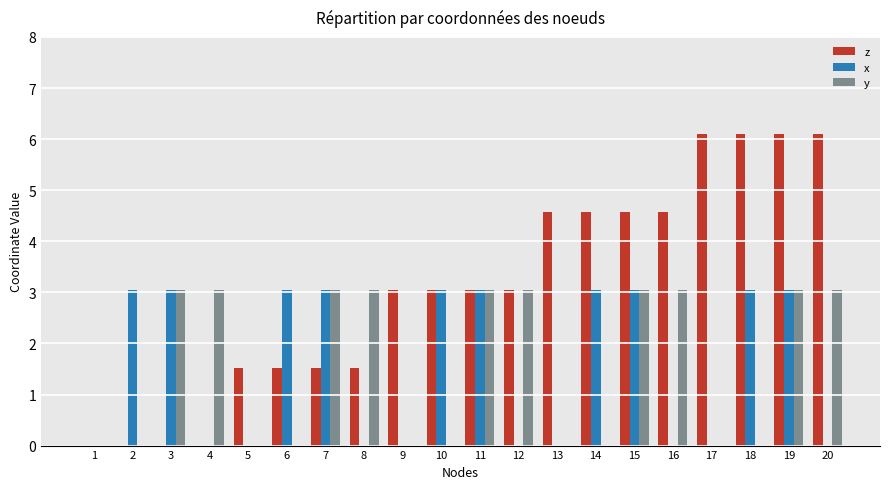

The value of y at 17 is 0.0. True or false?

True